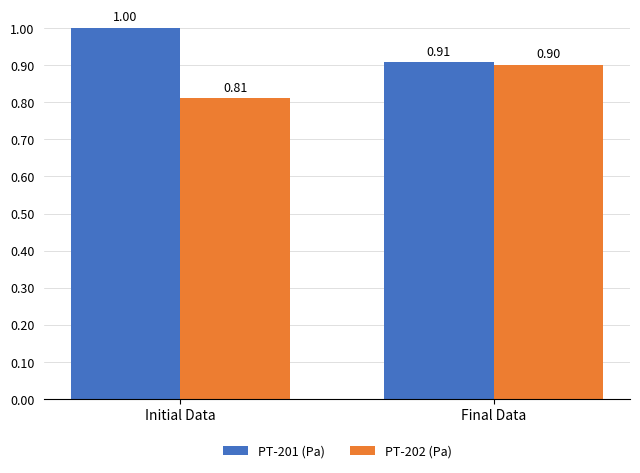

What is the maximum value for PT-201 (Pa)?

1.0